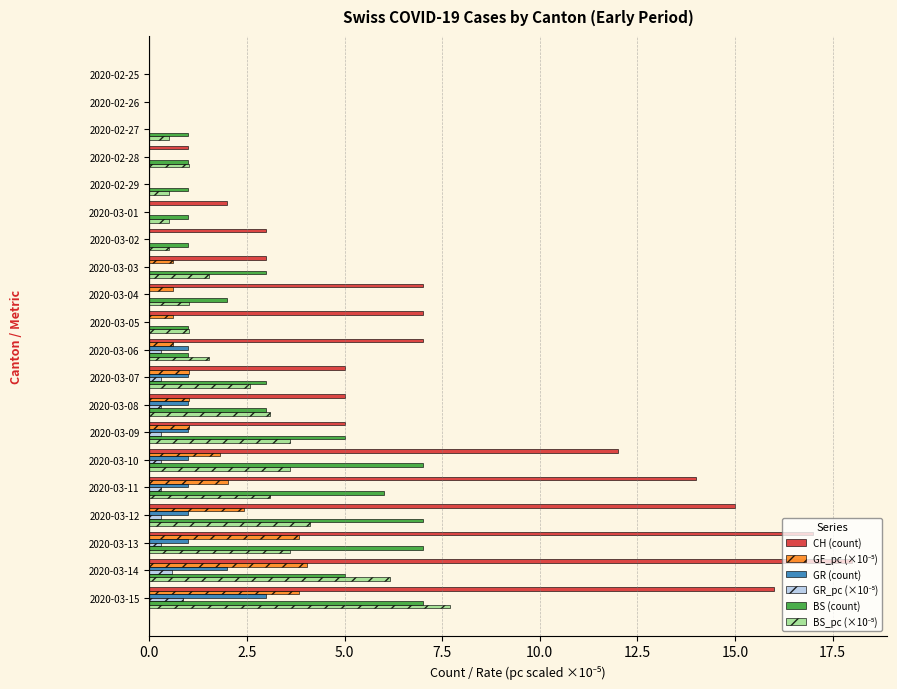

Is it true that GR (count) equals 2.0 at 2020-03-14?

True